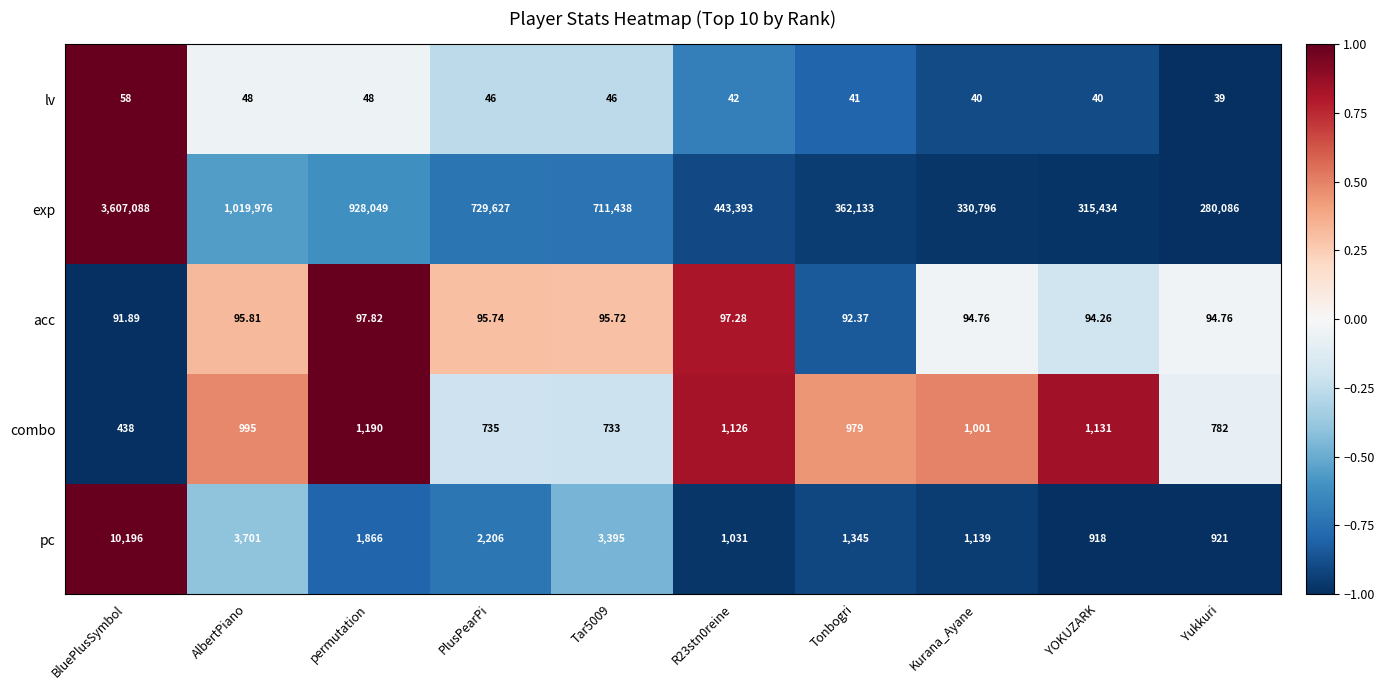

Which series changed the most between R23stn0reine and Tonbogri?

exp